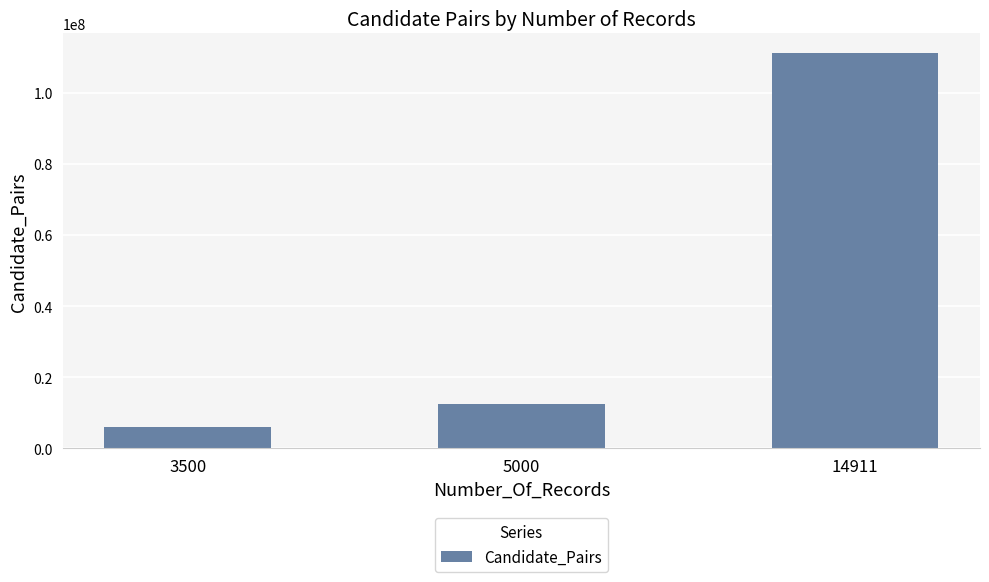

Which label corresponds to the largest value in the chart?

14911